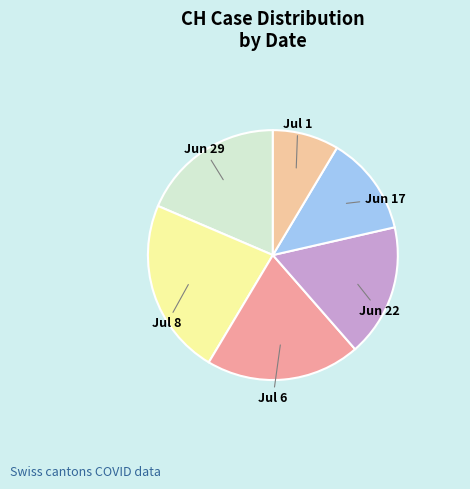

Do Jul 8 and Jul 1 together represent more than half of the pie?

No